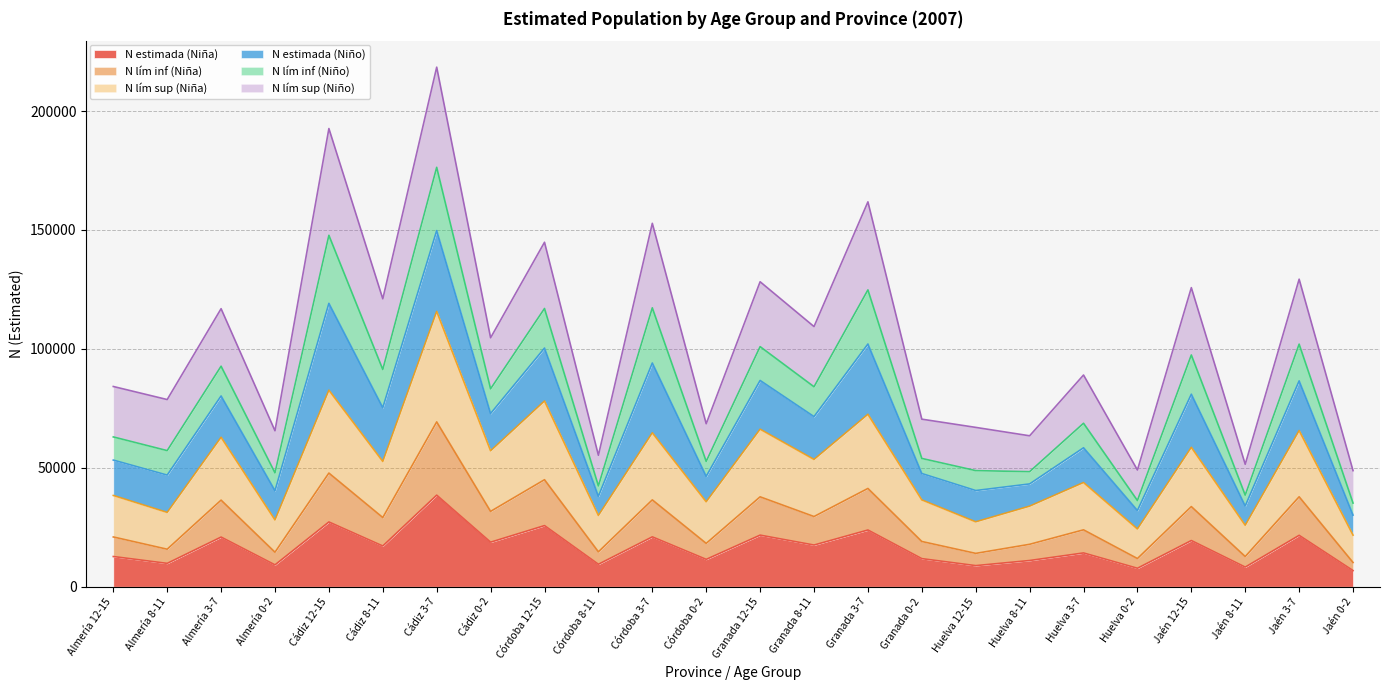

Which series has the largest range (max minus min)?

N lím sup (Niña)